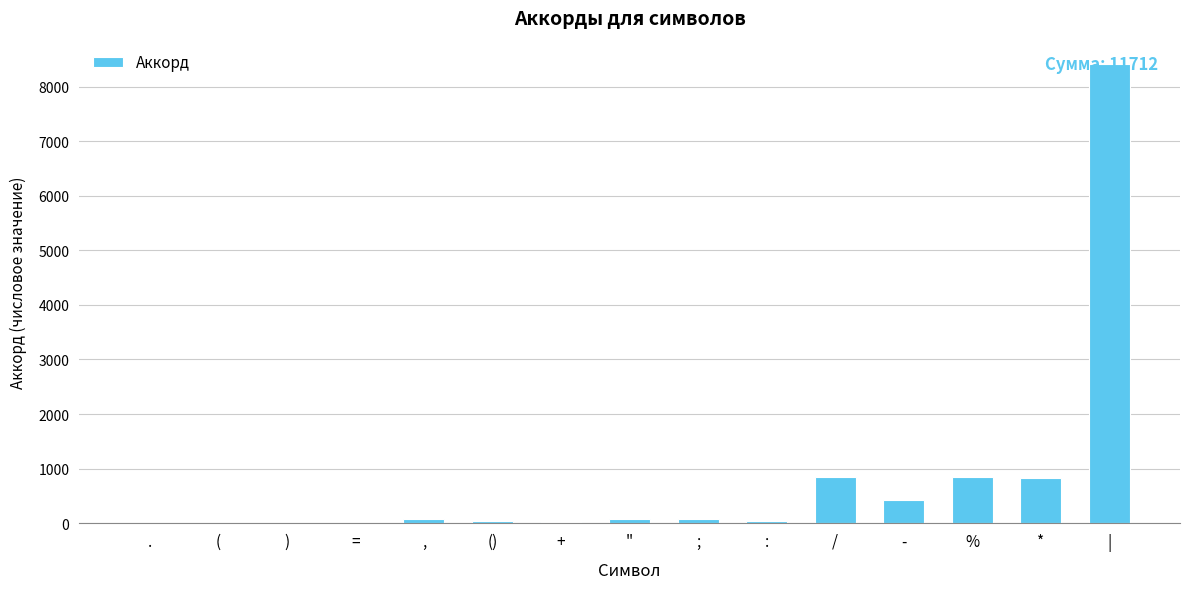

What is the sum of all values?

11712